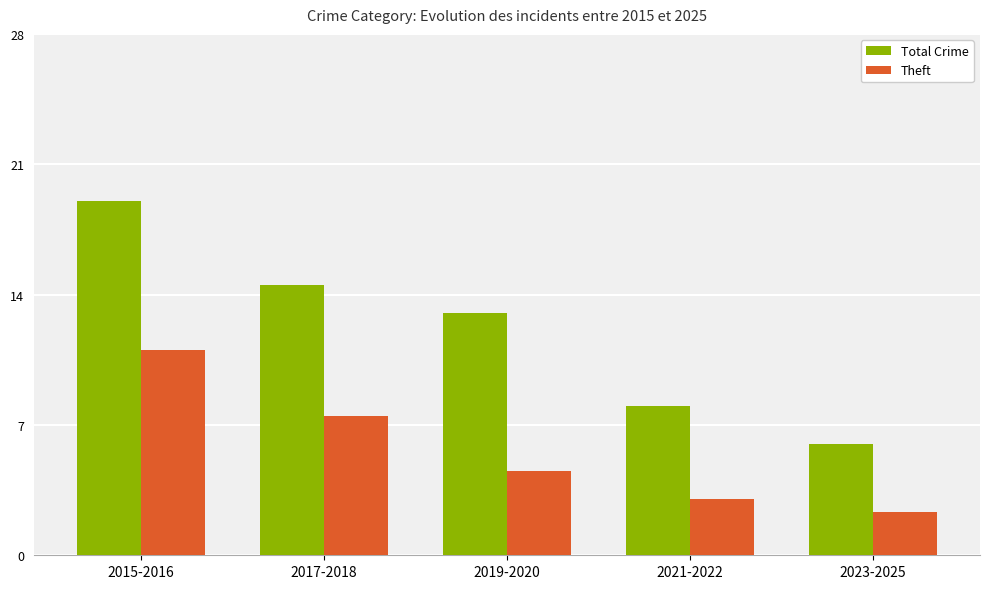

What is the minimum value shown in the chart?

2.3